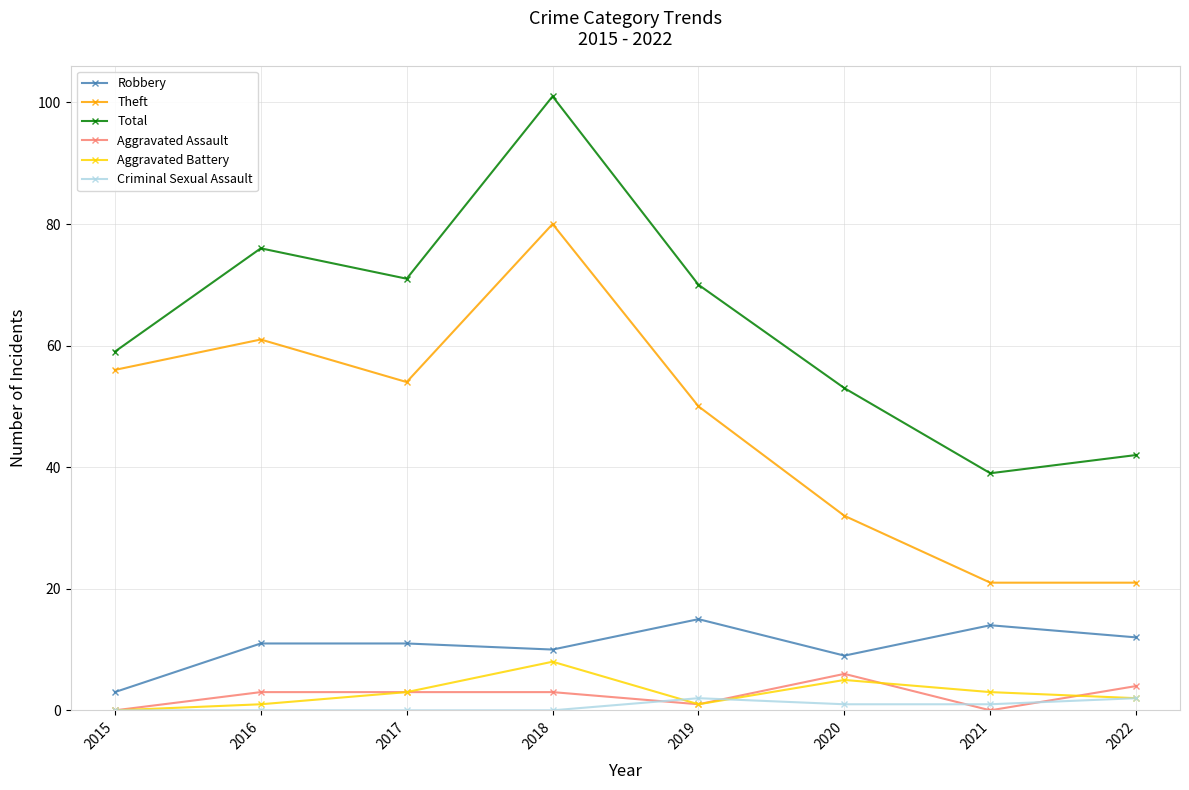

Which series has the largest range (max minus min)?

Total